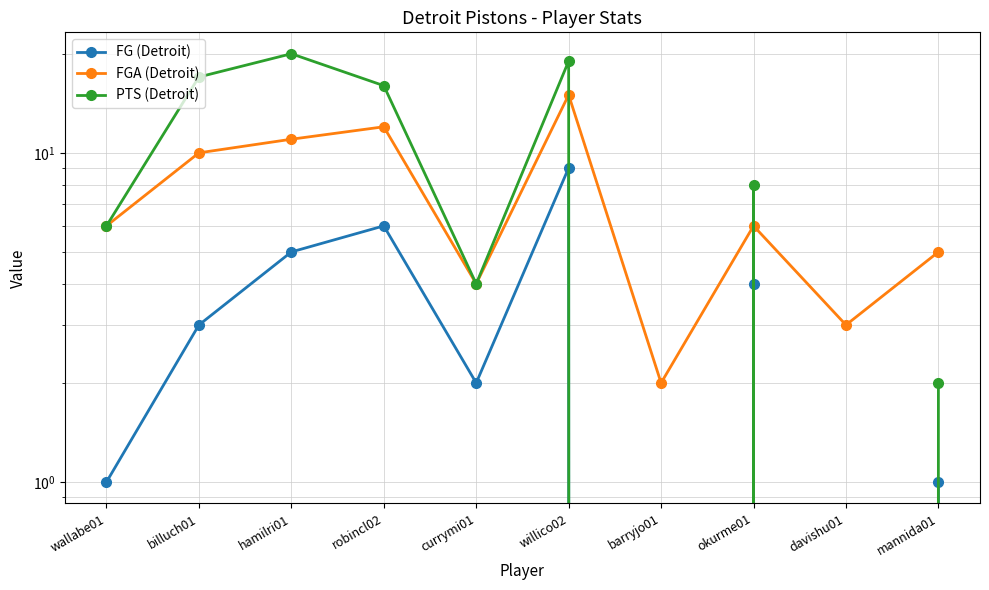

True or false: PTS (Detroit) has a value of 9 at wallabe01.

False